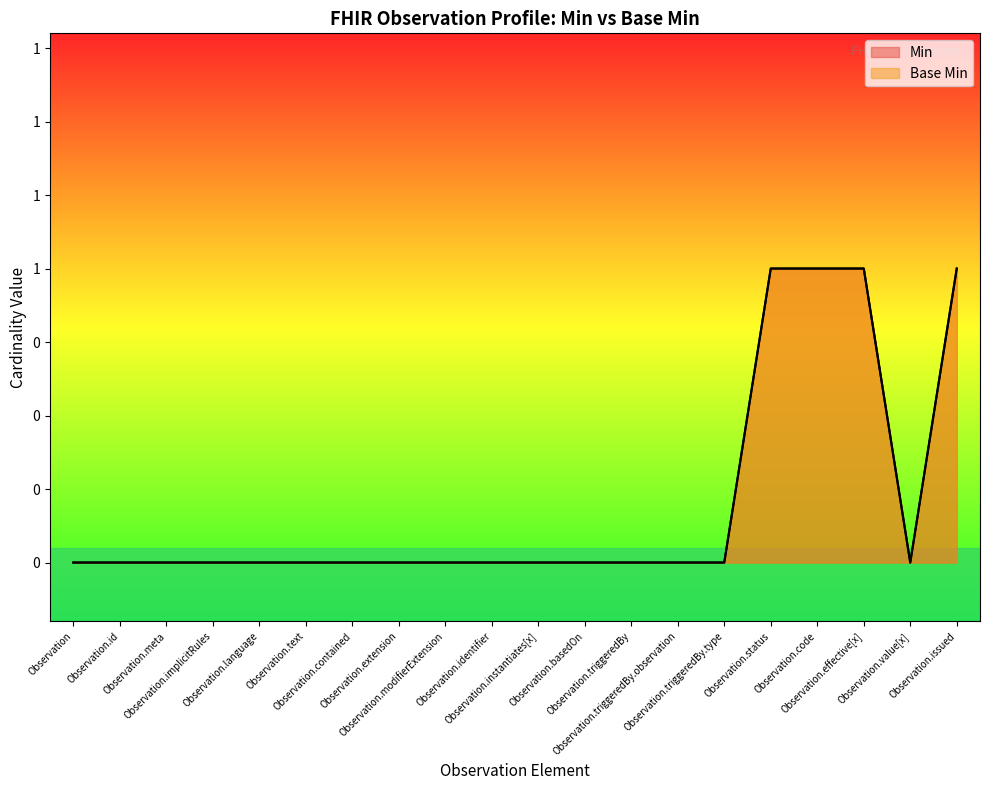

Reading left to right, transcribe all the data shown in this chart.

Min: Observation=0	Observation.id=0	Observation.meta=0	Observation.implicitRules=0	Observation.language=0	Observation.text=0	Observation.contained=0	Observation.extension=0	Observation.modifierExtension=0	Observation.identifier=0	Observation.instantiates[x]=0	Observation.basedOn=0	Observation.triggeredBy=0	Observation.triggeredBy.observation=0	Observation.triggeredBy.type=0	Observation.status=1	Observation.code=1	Observation.effective[x]=1	Observation.value[x]=0	Observation.issued=1
Base Min: Observation=0	Observation.id=0	Observation.meta=0	Observation.implicitRules=0	Observation.language=0	Observation.text=0	Observation.contained=0	Observation.extension=0	Observation.modifierExtension=0	Observation.identifier=0	Observation.instantiates[x]=0	Observation.basedOn=0	Observation.triggeredBy=0	Observation.triggeredBy.observation=0	Observation.triggeredBy.type=0	Observation.status=1	Observation.code=1	Observation.effective[x]=1	Observation.value[x]=0	Observation.issued=1